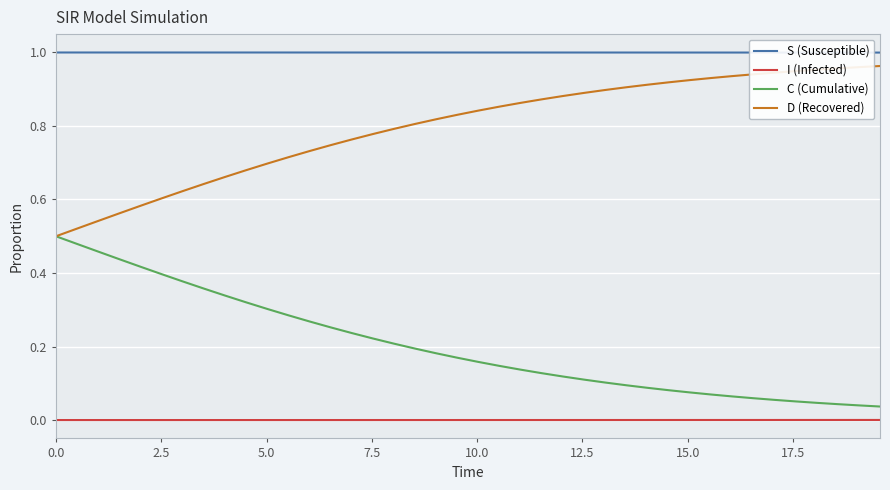

Rank the series by their average value, from highest to lowest.

S (Susceptible), D (Recovered), C (Cumulative), I (Infected)